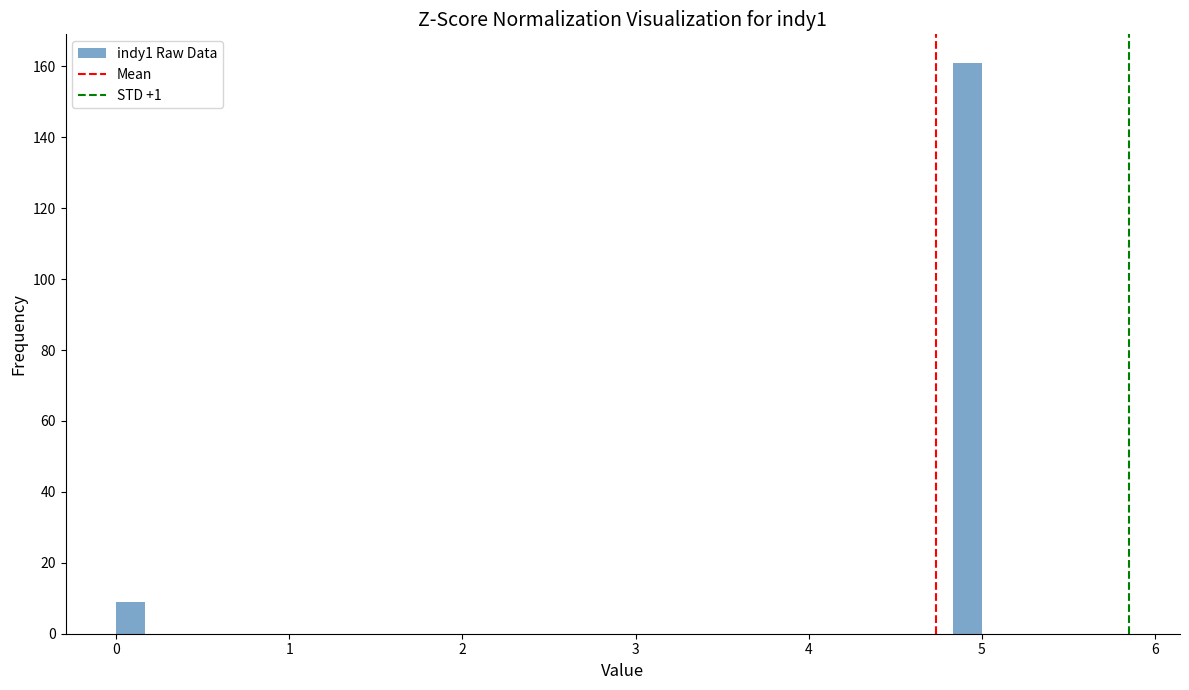

Read against the x-axis, roughly where is the centre of the tallest bar?

4.9